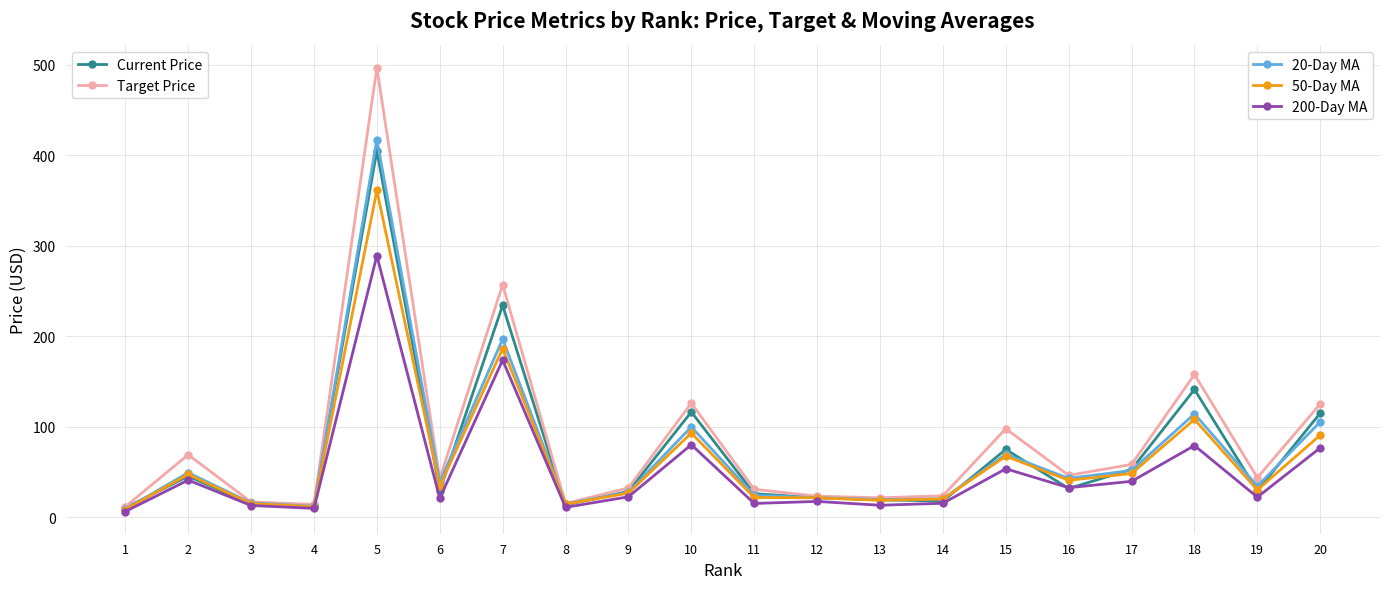

At which category is the sum across all series the highest?

5